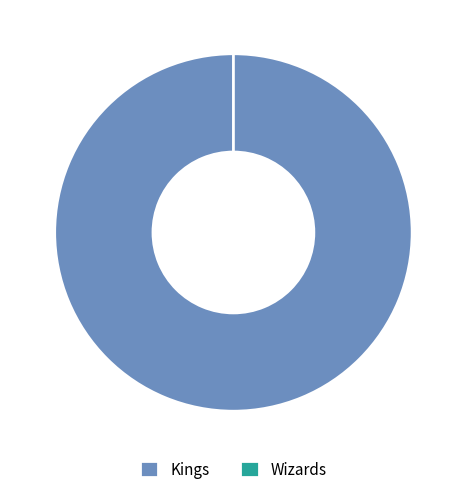

To the nearest percent, what portion does Kings represent?

100%